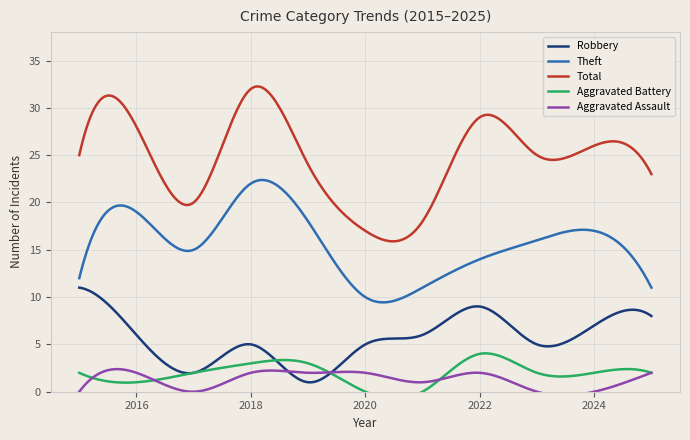

True or false: Total has a value of 18 at 2021.

True